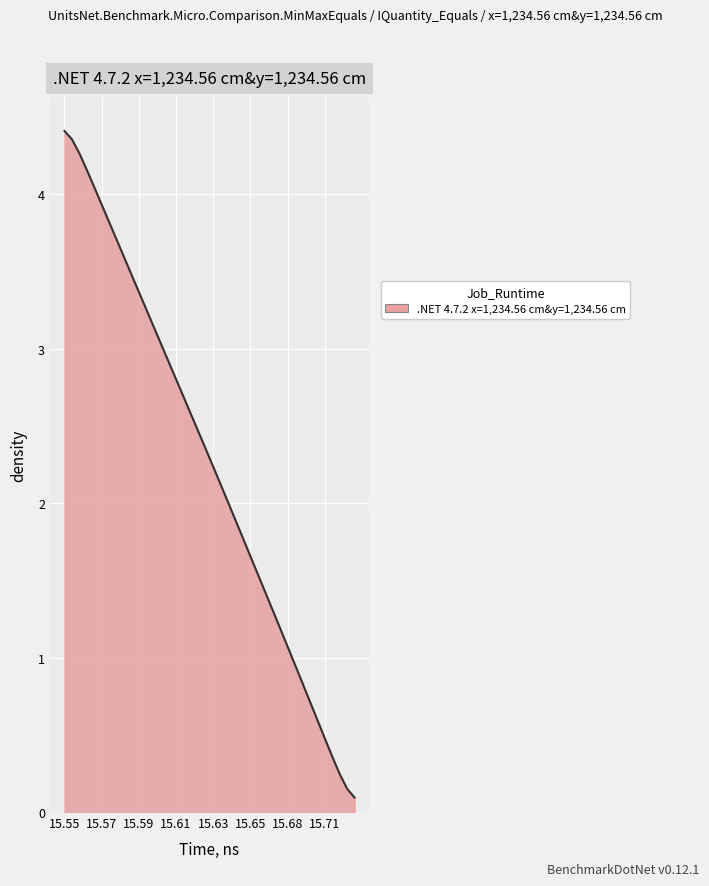

What is the difference between the maximum and second lowest values?

4.3